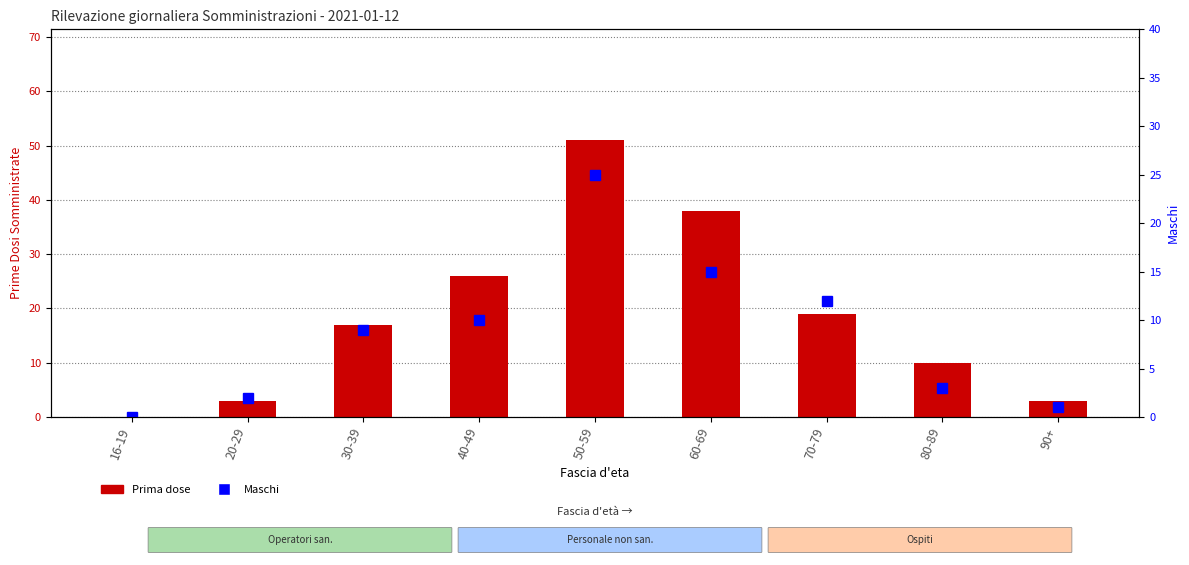

What are all the series names shown in the legend?

Prima dose, Maschi